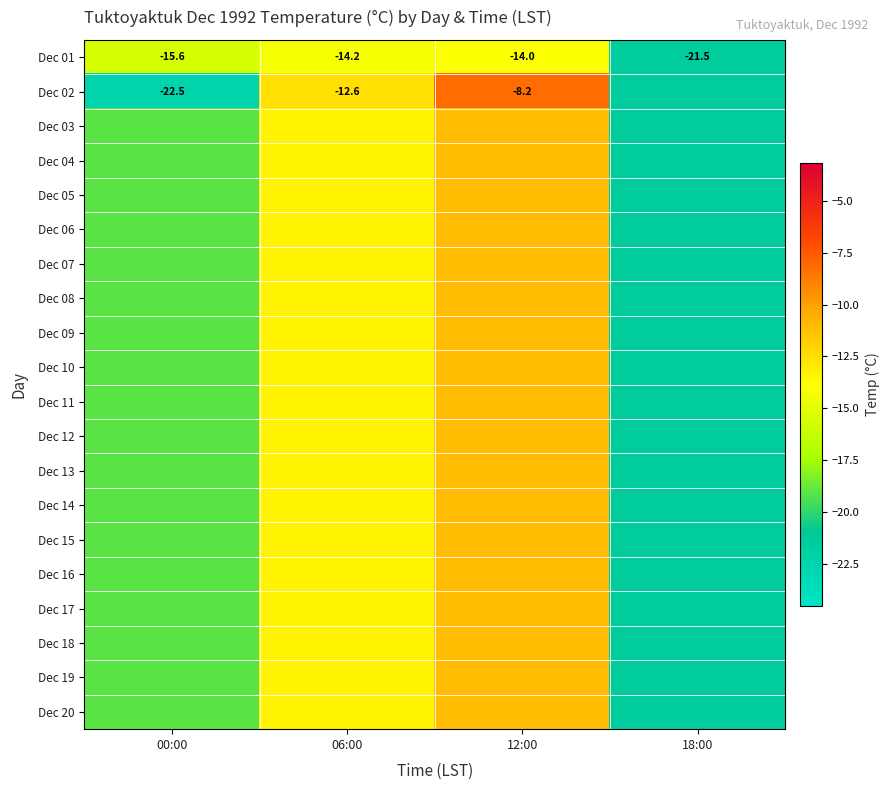

At which category is the sum across all series the highest?

12:00